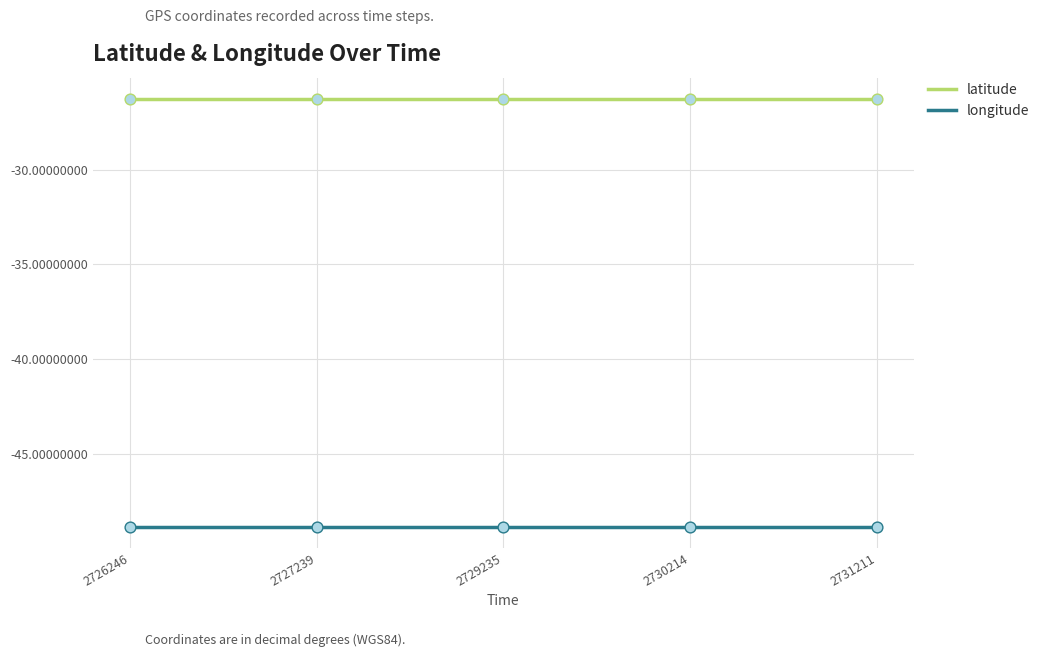

Which series has the largest total across all categories?

latitude